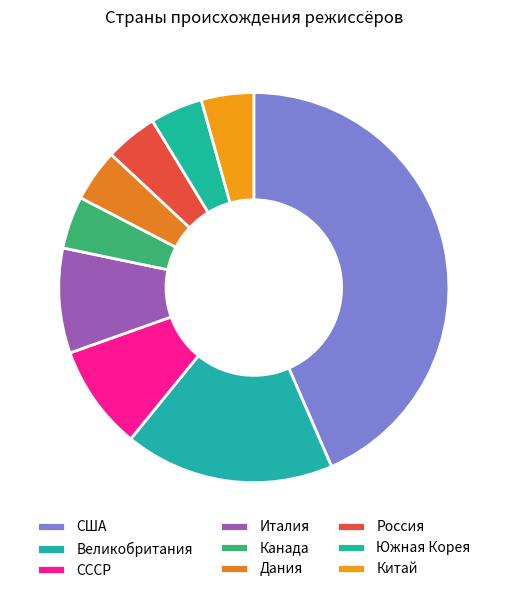

Do Китай and Дания together represent more than half of the pie?

No